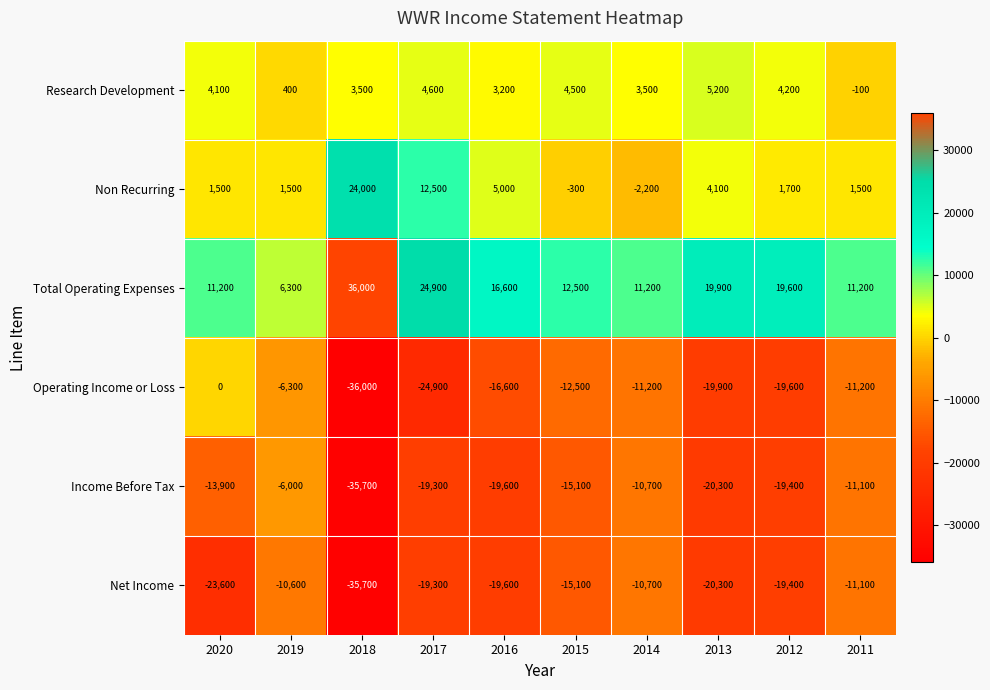

Is the value of Non Recurring at 2019 greater than the value of Total Operating Expenses at 2017?

No